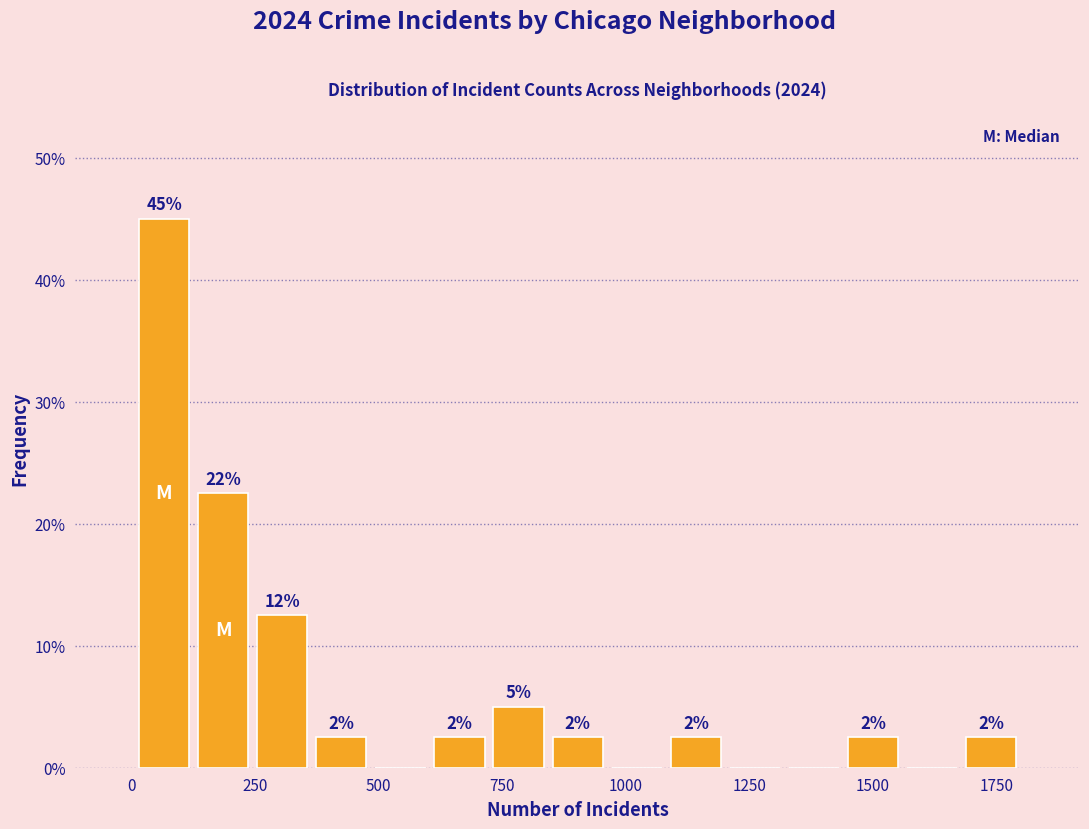

Around what value on the x-axis is the tallest bar? Give the approximate position of its centre, as read against the axis.

50